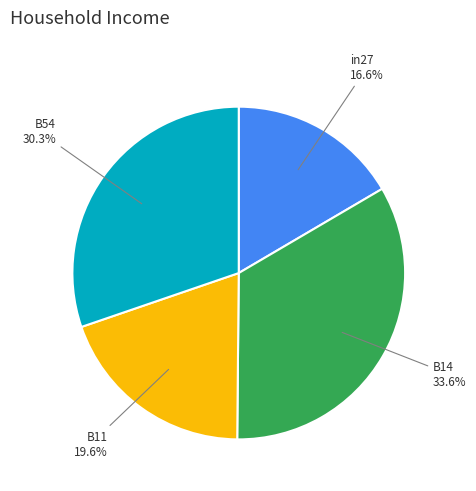

To the nearest percent, what is the difference between the largest and smallest slice percentages?

17%